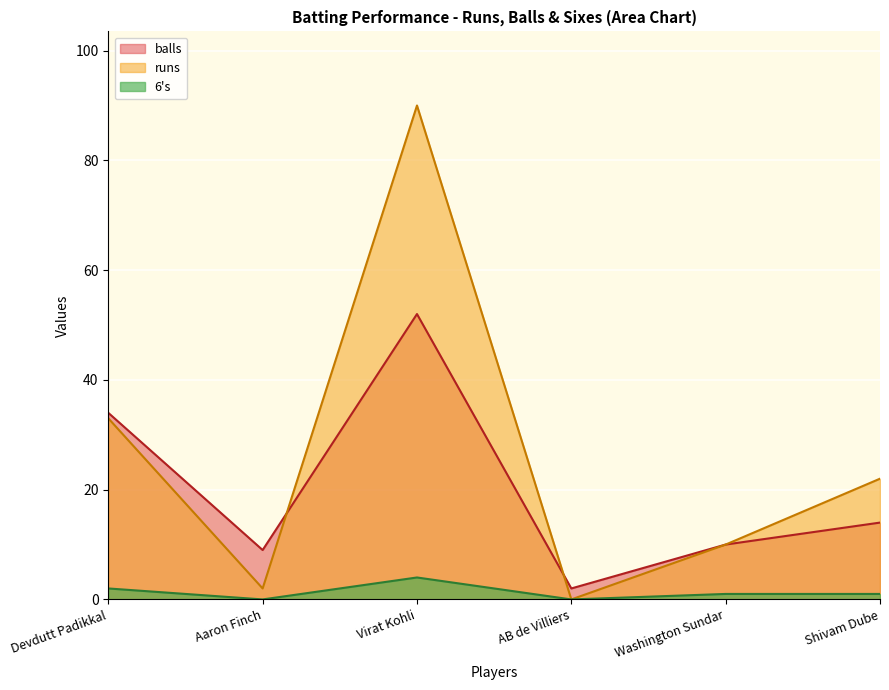

Between Aaron Finch and Devdutt Padikkal, which is larger?

Devdutt Padikkal